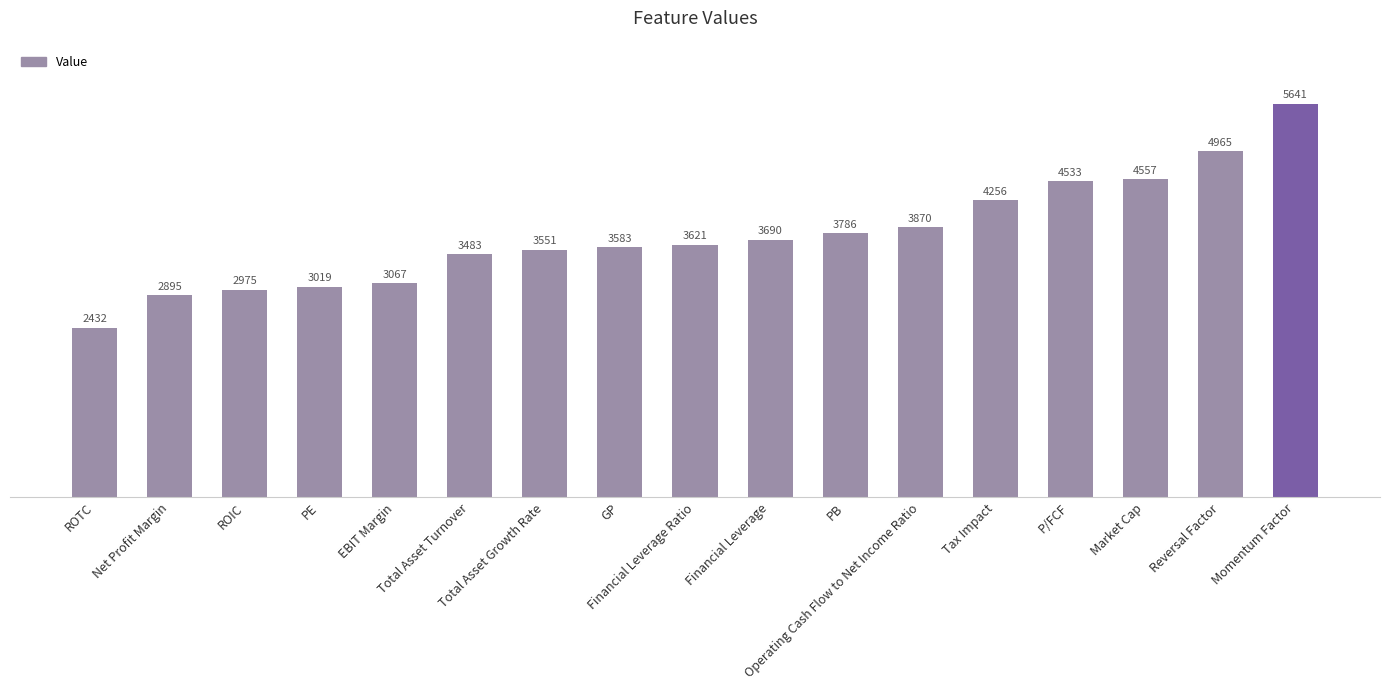

Rank the categories by value from lowest to highest.

ROTC, Net Profit Margin, ROIC, PE, EBIT Margin, Total Asset Turnover, Total Asset Growth Rate, GP, Financial Leverage Ratio, Financial Leverage, PB, Operating Cash Flow to Net Income Ratio, Tax Impact, P/FCF, Market Cap, Reversal Factor, Momentum Factor